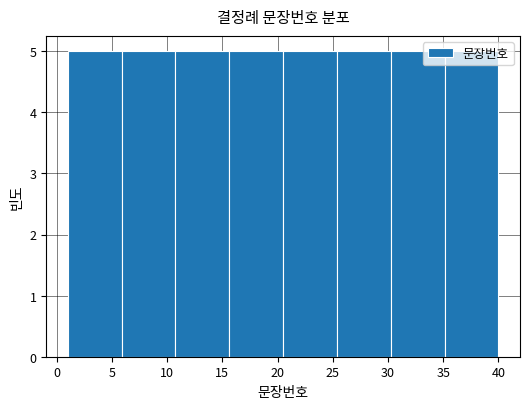

Reading left to right, transcribe this chart: for each bar, give the range it covers on the x-axis and its height. Neither the bar edges nor the heights are printed on the chart, so give them approximately, as read against the axes.

1.0 to 6.0: 5
6.0 to 11.0: 5
11.0 to 15.5: 5
15.5 to 20.5: 5
20.5 to 25.5: 5
25.5 to 30.5: 5
30.5 to 35.0: 5
35.0 to 40.0: 5